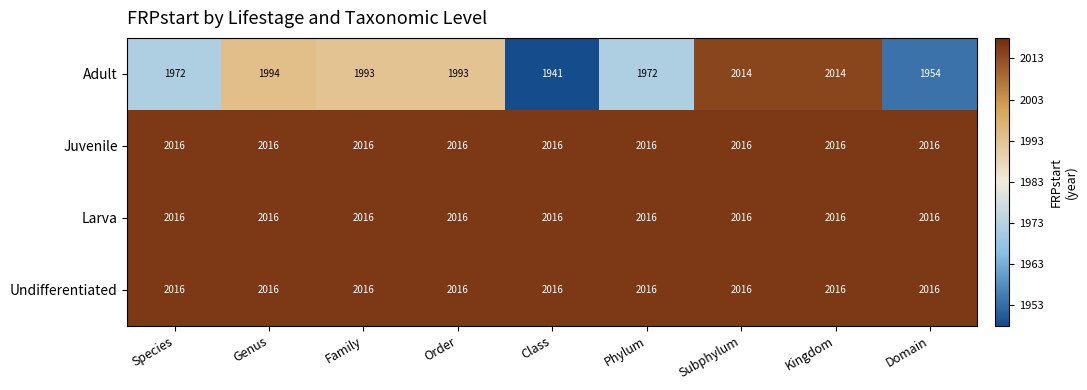

What is the difference between the highest and lowest values at Species?

44